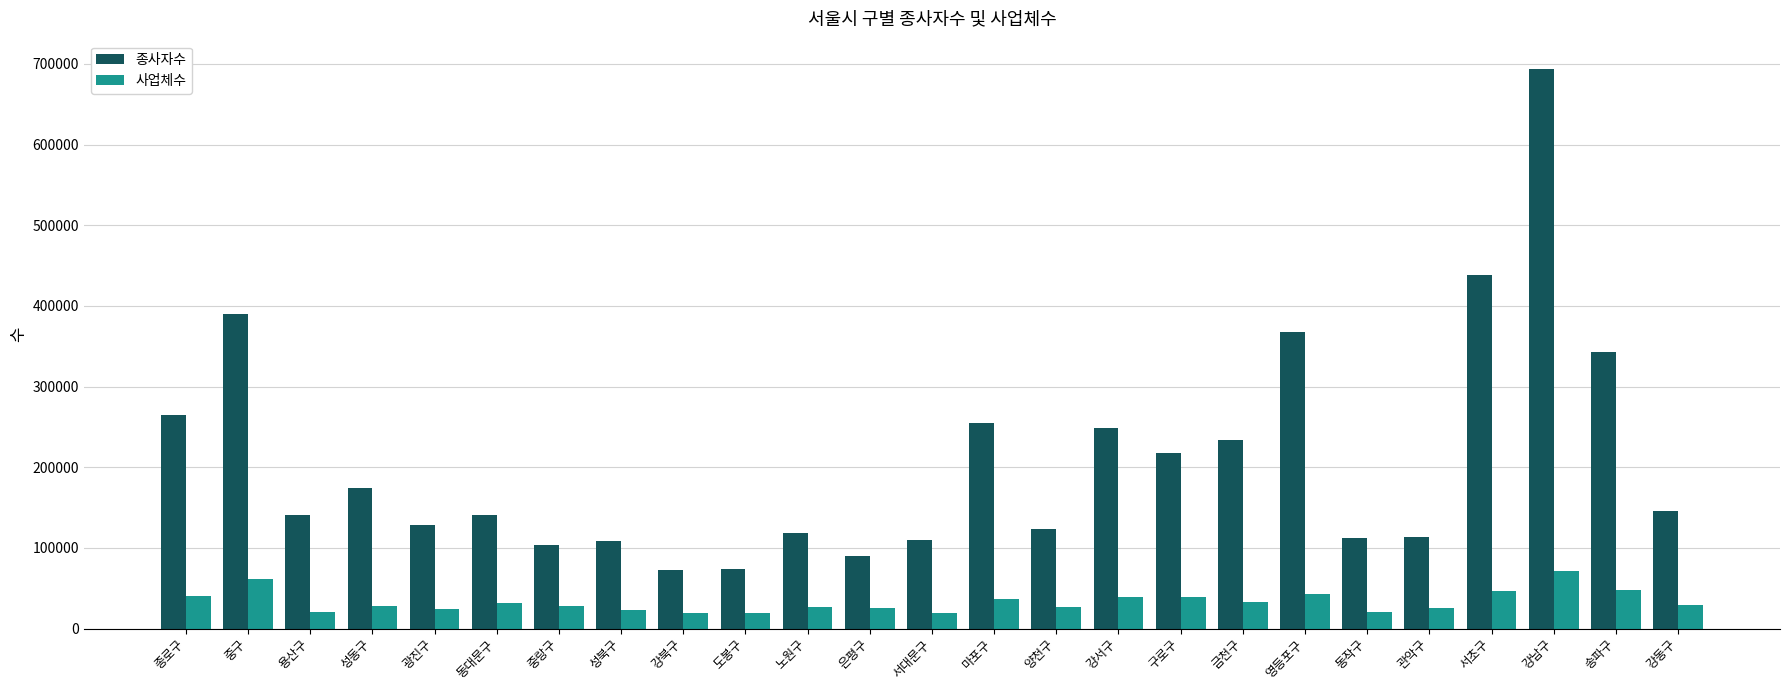

Which series has the largest total across all categories?

종사자수